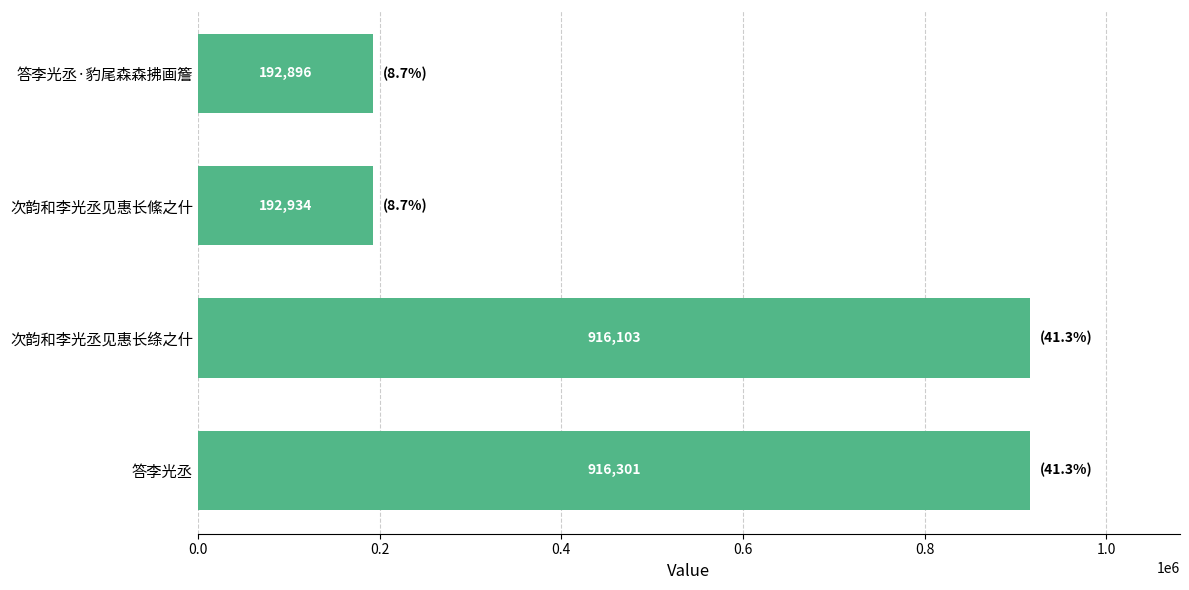

Reading bottom to top, what are all the values shown in this chart?

答李光丞=916301	次韵和李光丞见惠长绦之什=916103	次韵和李光丞见惠长絛之什=192934	答李光丞·豹尾森森拂画簷=192896